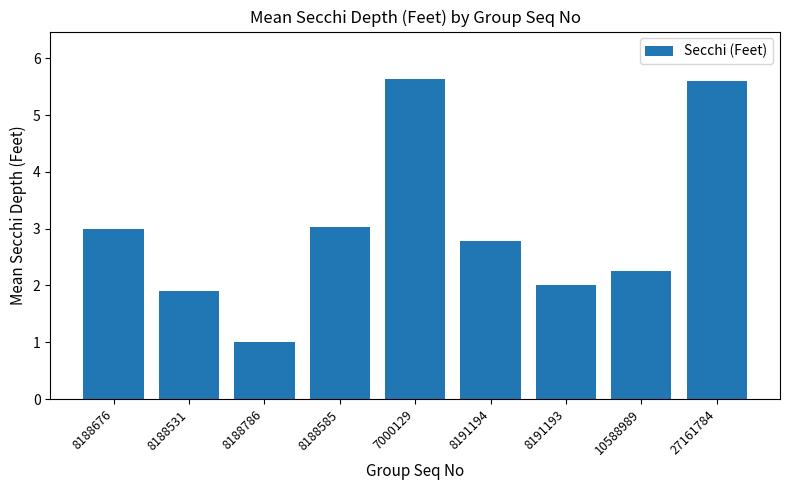

What is the value of the 5th bar from the left?

5.6